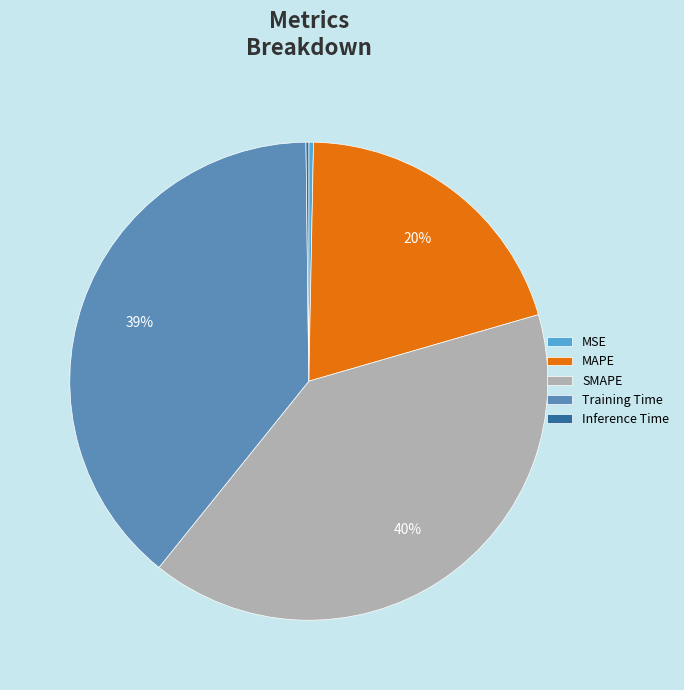

Which has a higher value, MSE or Training Time?

Training Time